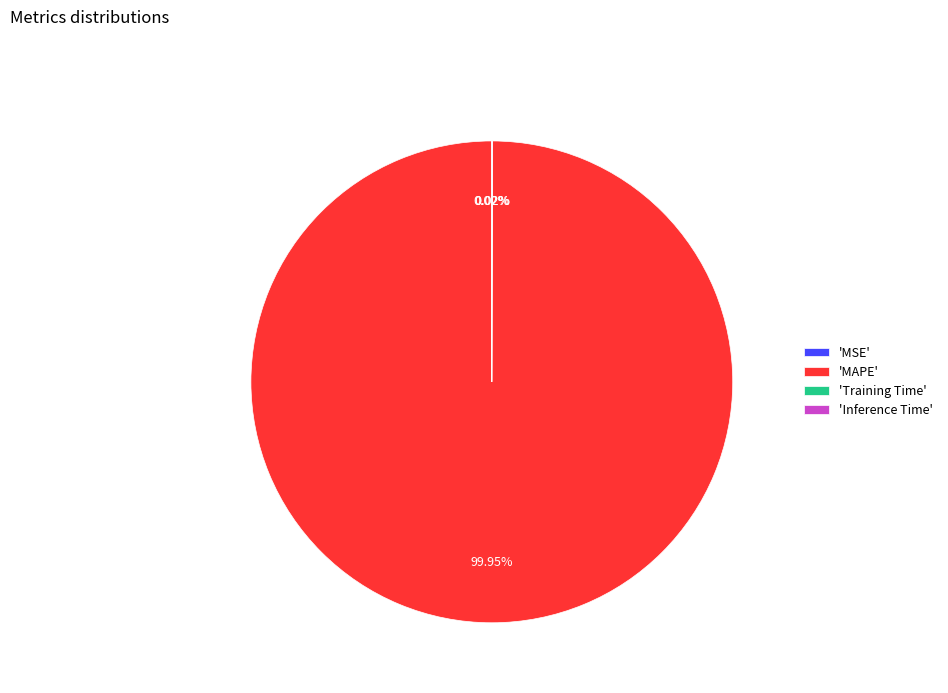

Does 'MAPE' account for over 50% of the chart?

Yes